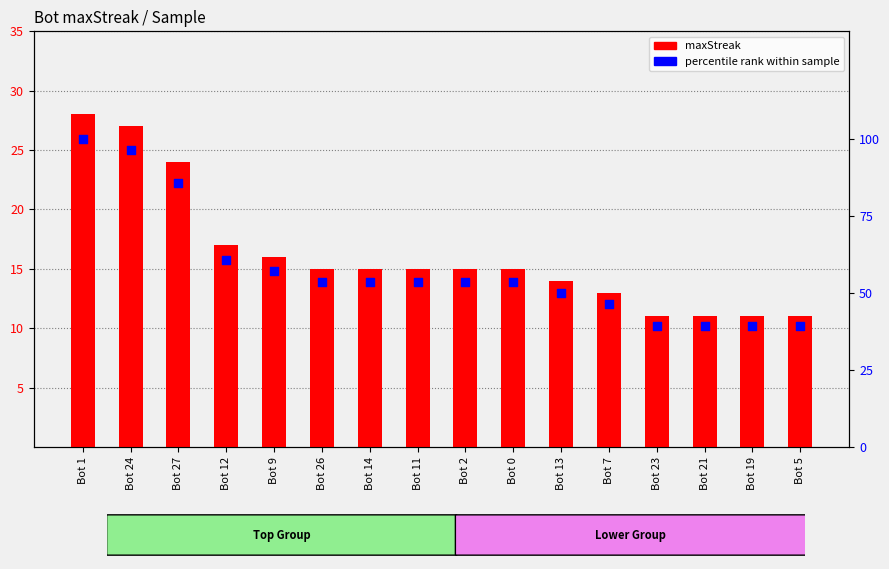

Which series reaches the maximum Y coordinate?

percentile rank within sample